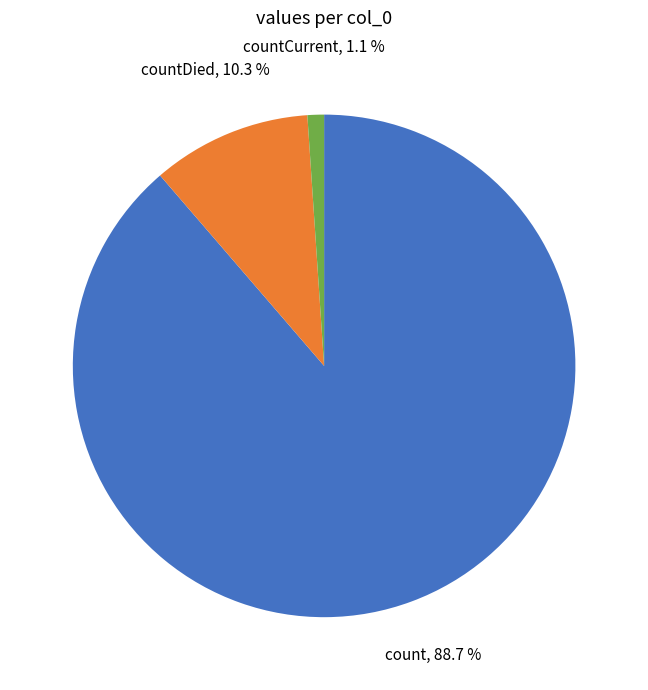

To the nearest percent, what is the average slice percentage?

33%